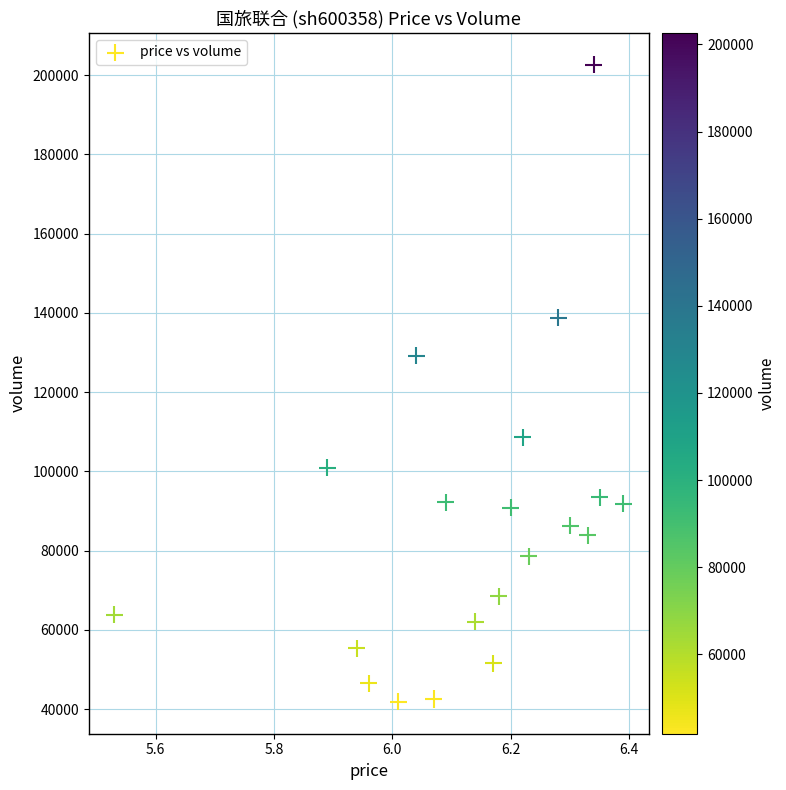

What is the range of Y values (max minus min)?

160835